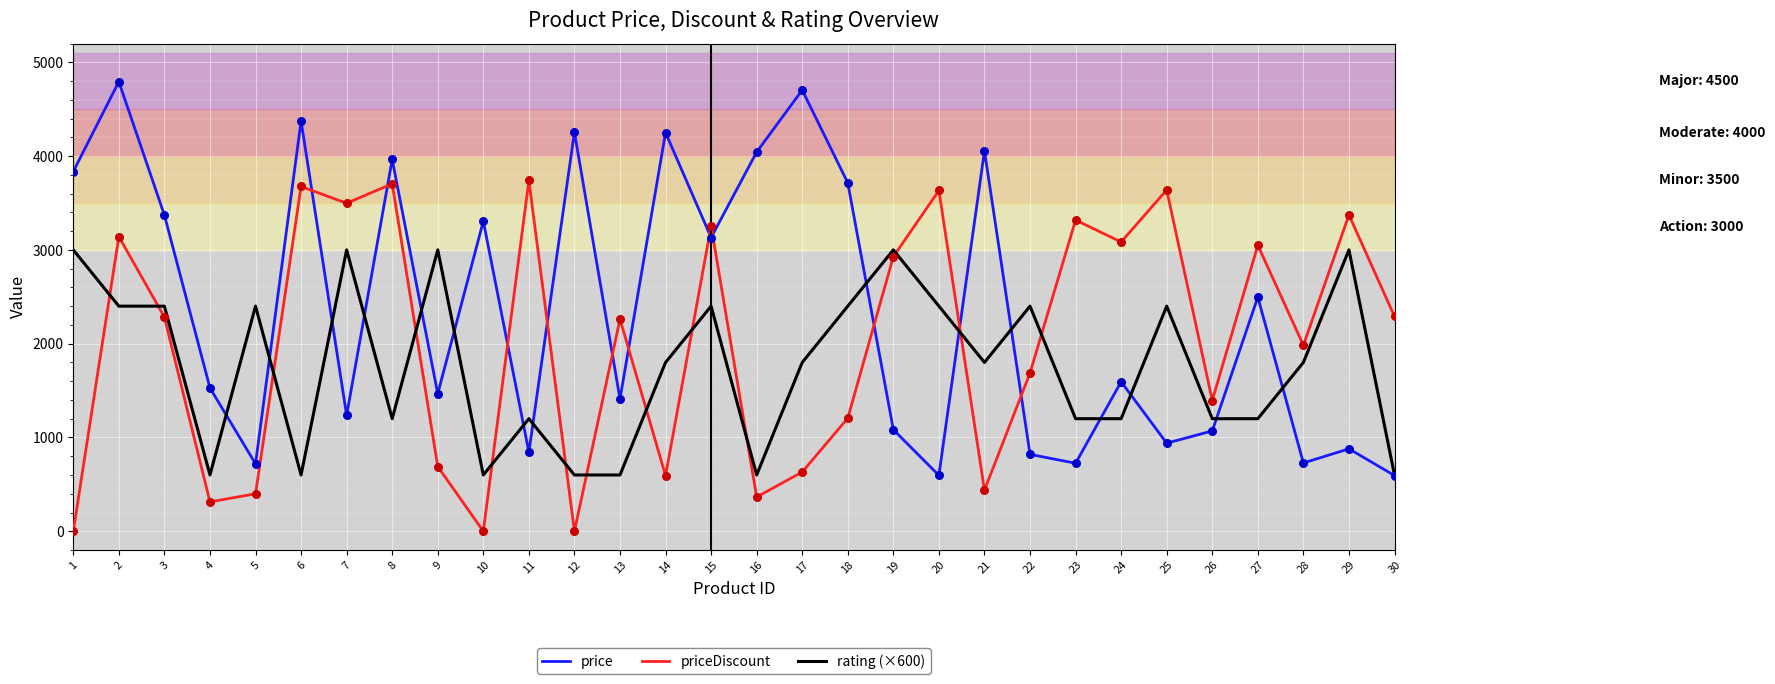

Which series has the largest range (max minus min)?

price